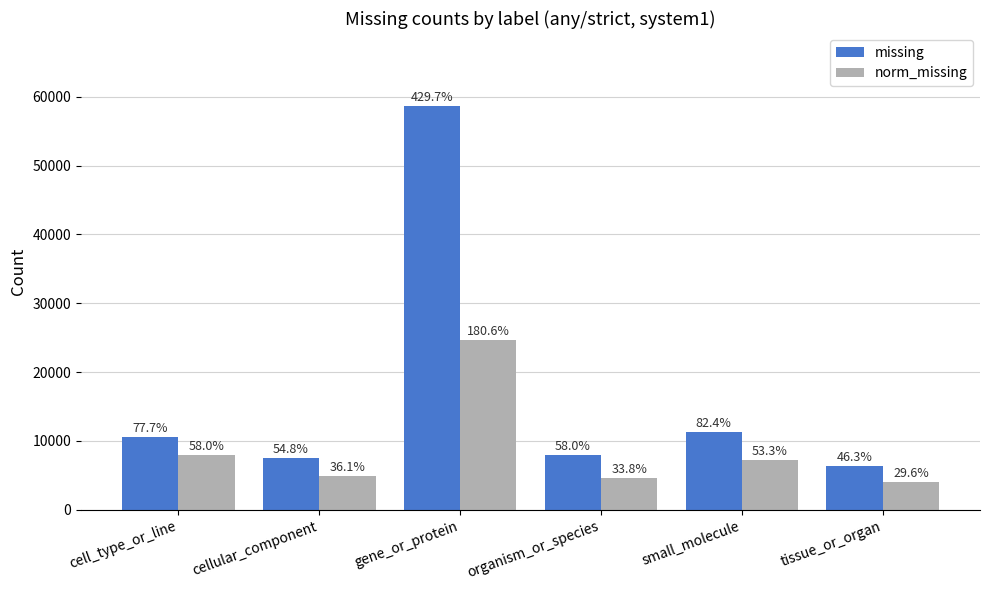

Reading left to right, transcribe all the data shown in this chart.

missing: cell_type_or_line=10609	cellular_component=7487	gene_or_protein=58682	organism_or_species=7923	small_molecule=11251	tissue_or_organ=6320
norm_missing: cell_type_or_line=7919	cellular_component=4936	gene_or_protein=24671	organism_or_species=4612	small_molecule=7279	tissue_or_organ=4042